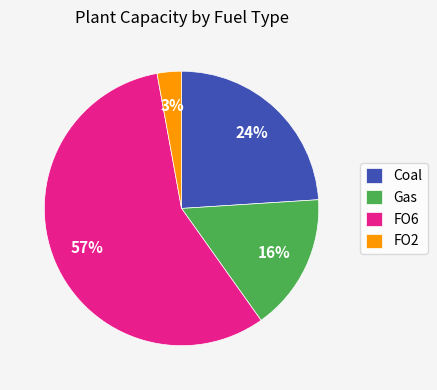

To the nearest percent, what percentage of the pie is Gas?

16%